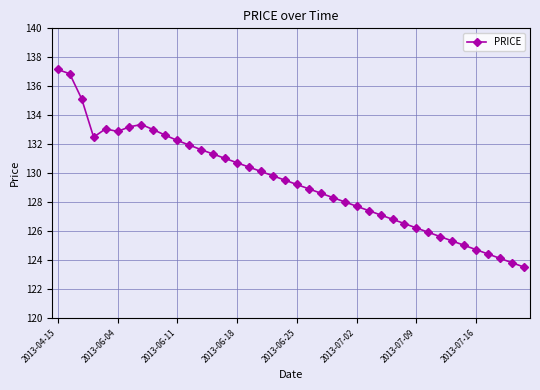

What is the value of the 7th point from the left?

133.2